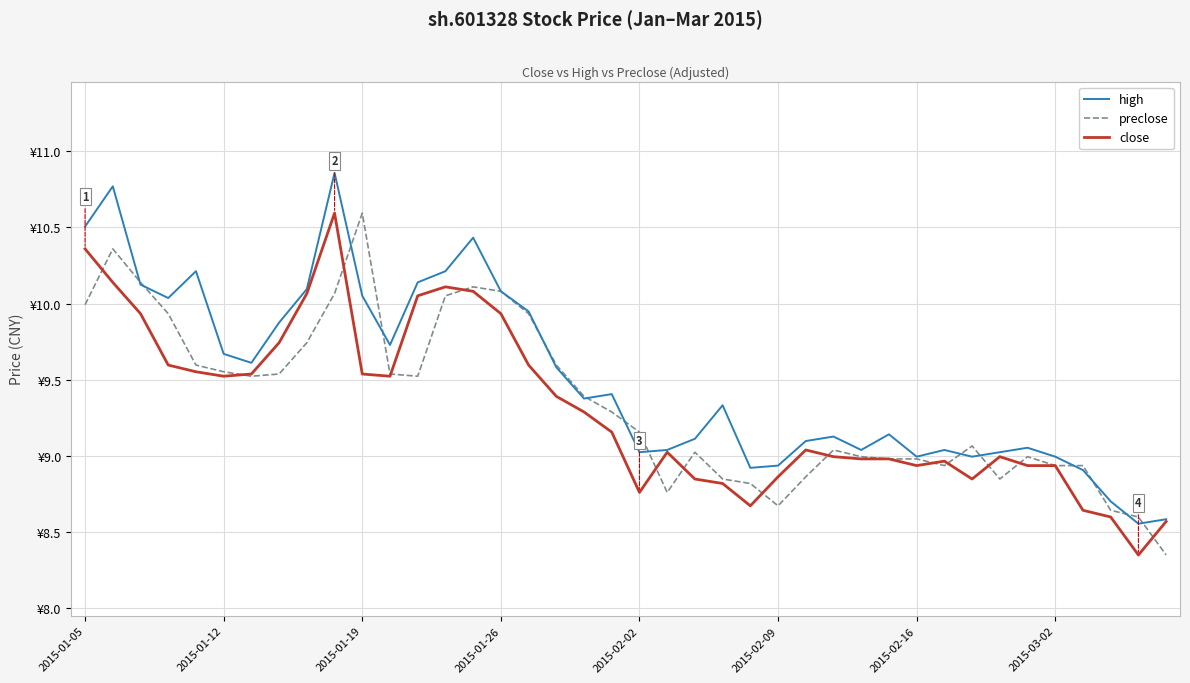

True or false: preclose has more than 0 points higher than both neighbors.

True